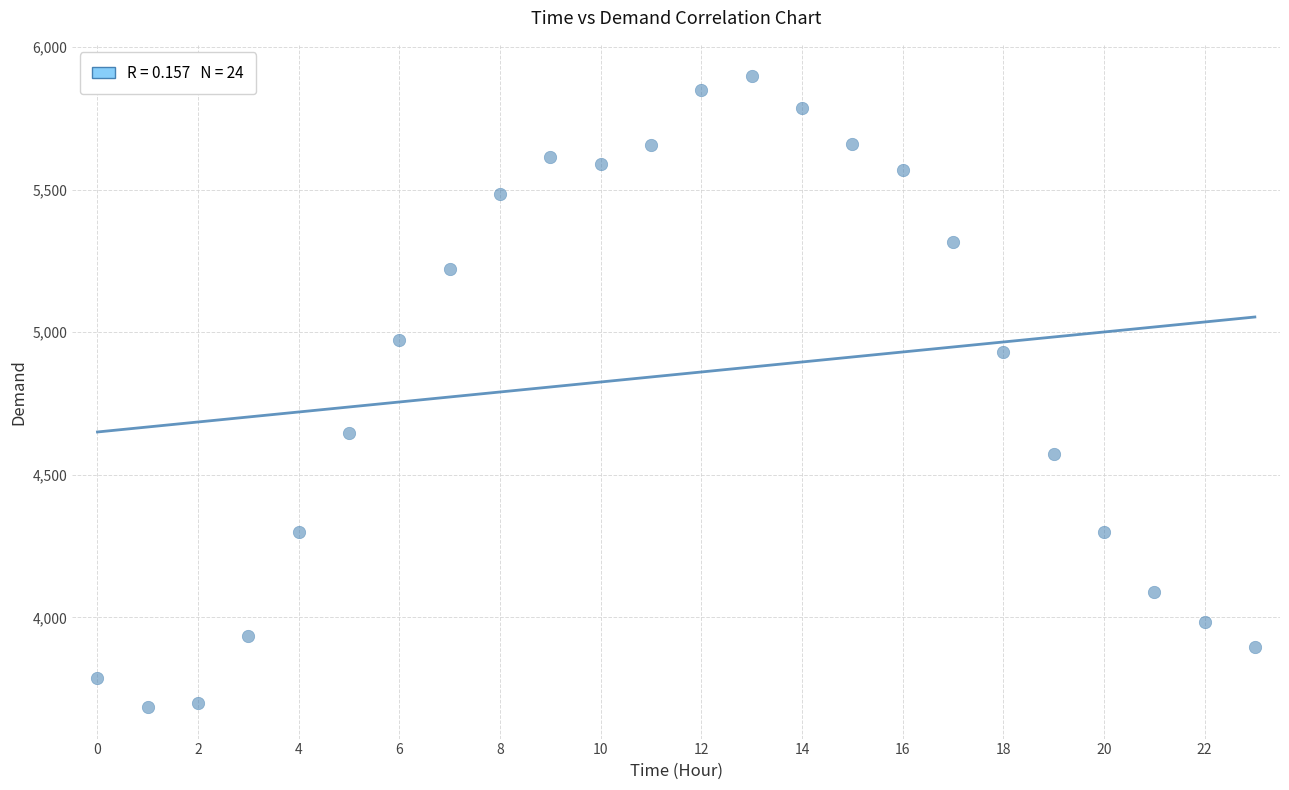

How many points are shown in the scatter plot?

24